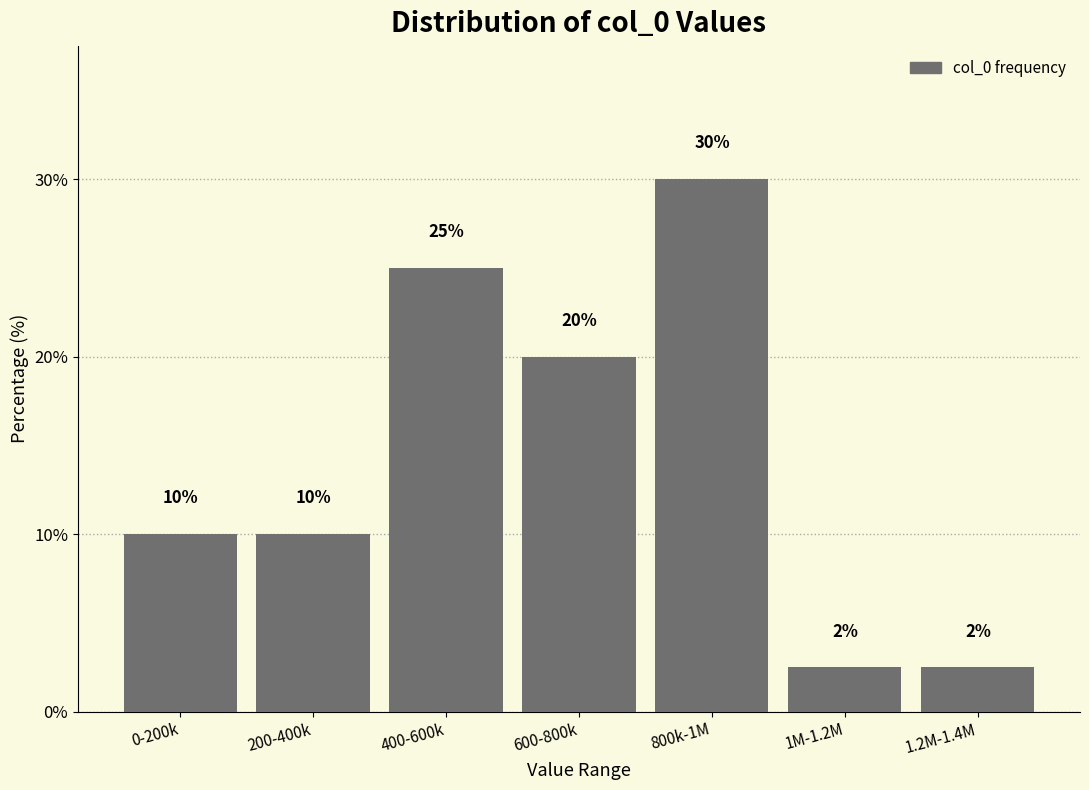

Where is the data nearest to the value 16?

600-800k